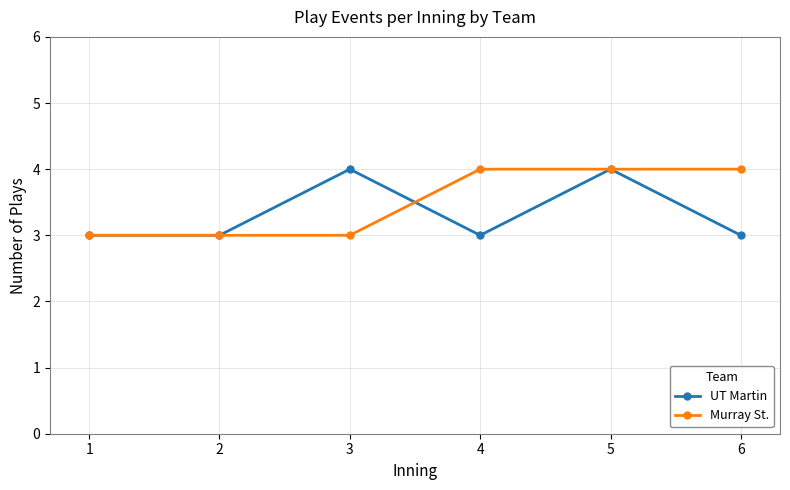

True or false: UT Martin has more than 2 points higher than both neighbors.

False